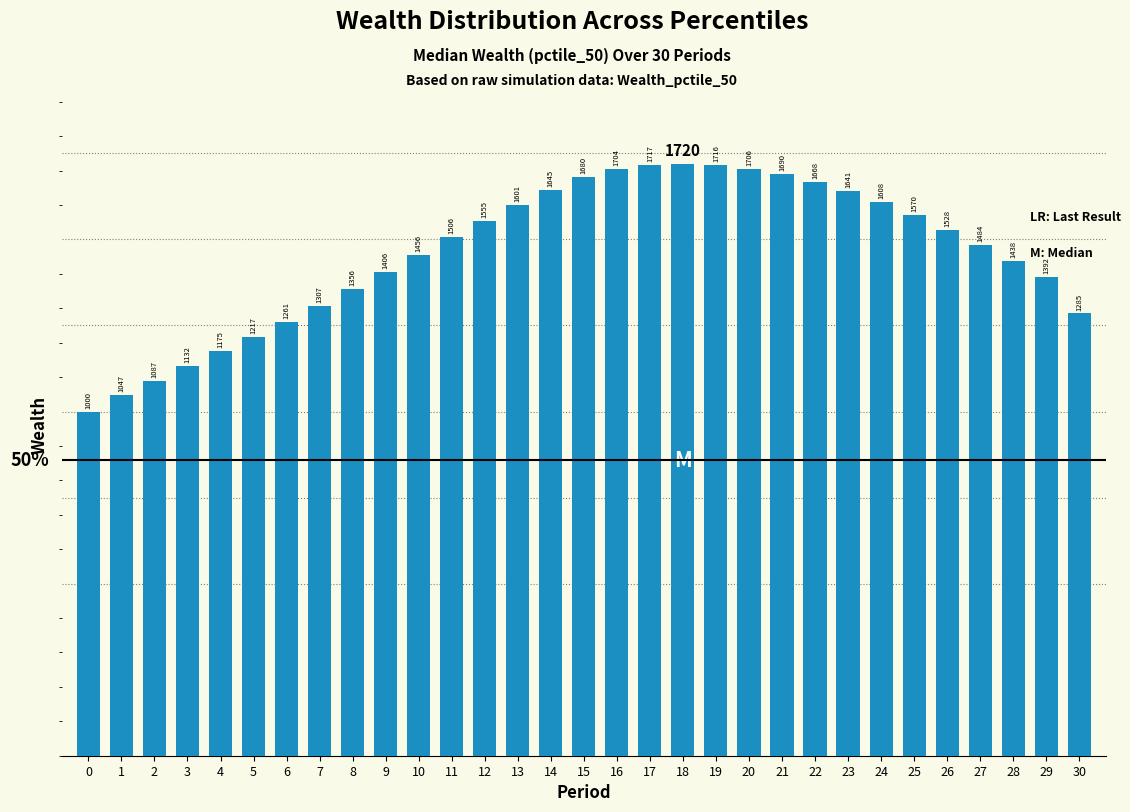

What is the value of the 25th bar from the left?

1608.3